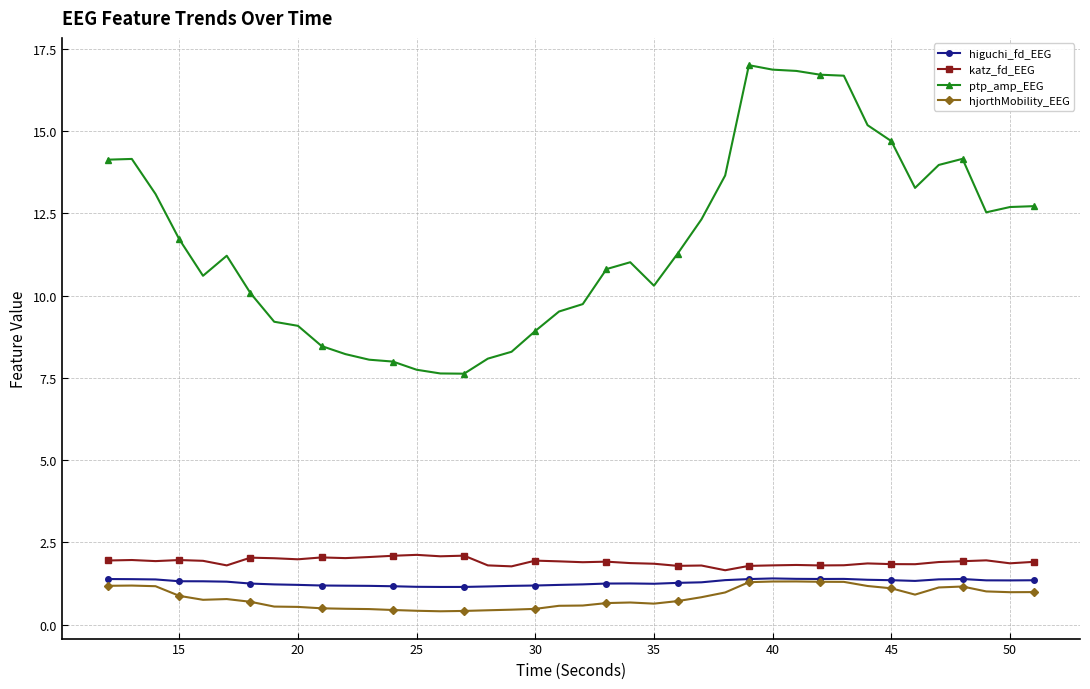

What is the smallest value displayed?

0.4